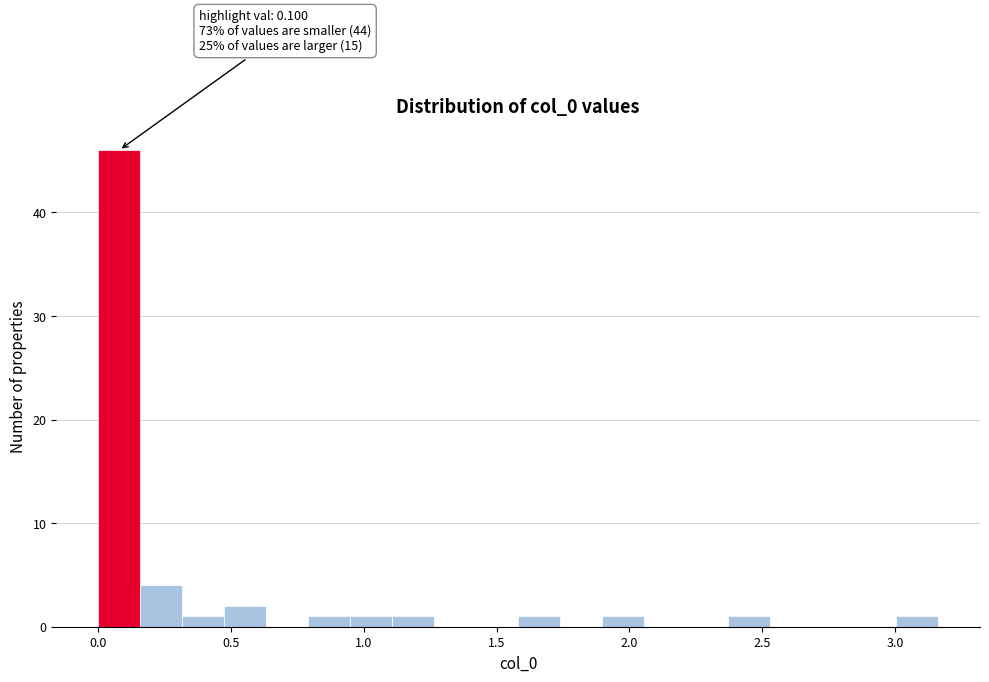

Around what value on the x-axis is the tallest bar? Give the approximate position of its centre, as read against the axis.

0.10